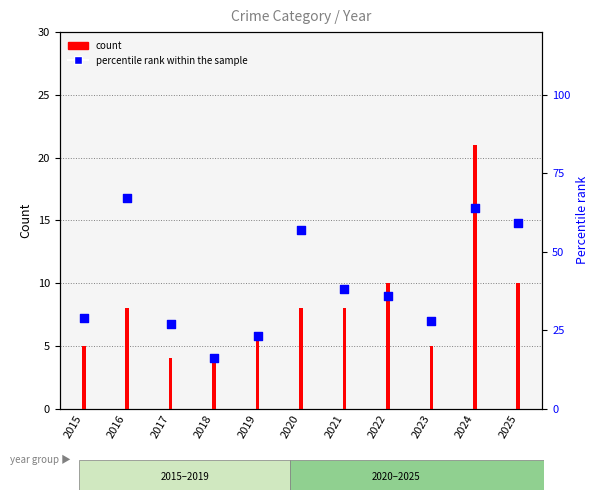

At which category is the sum across all series the highest?

2024